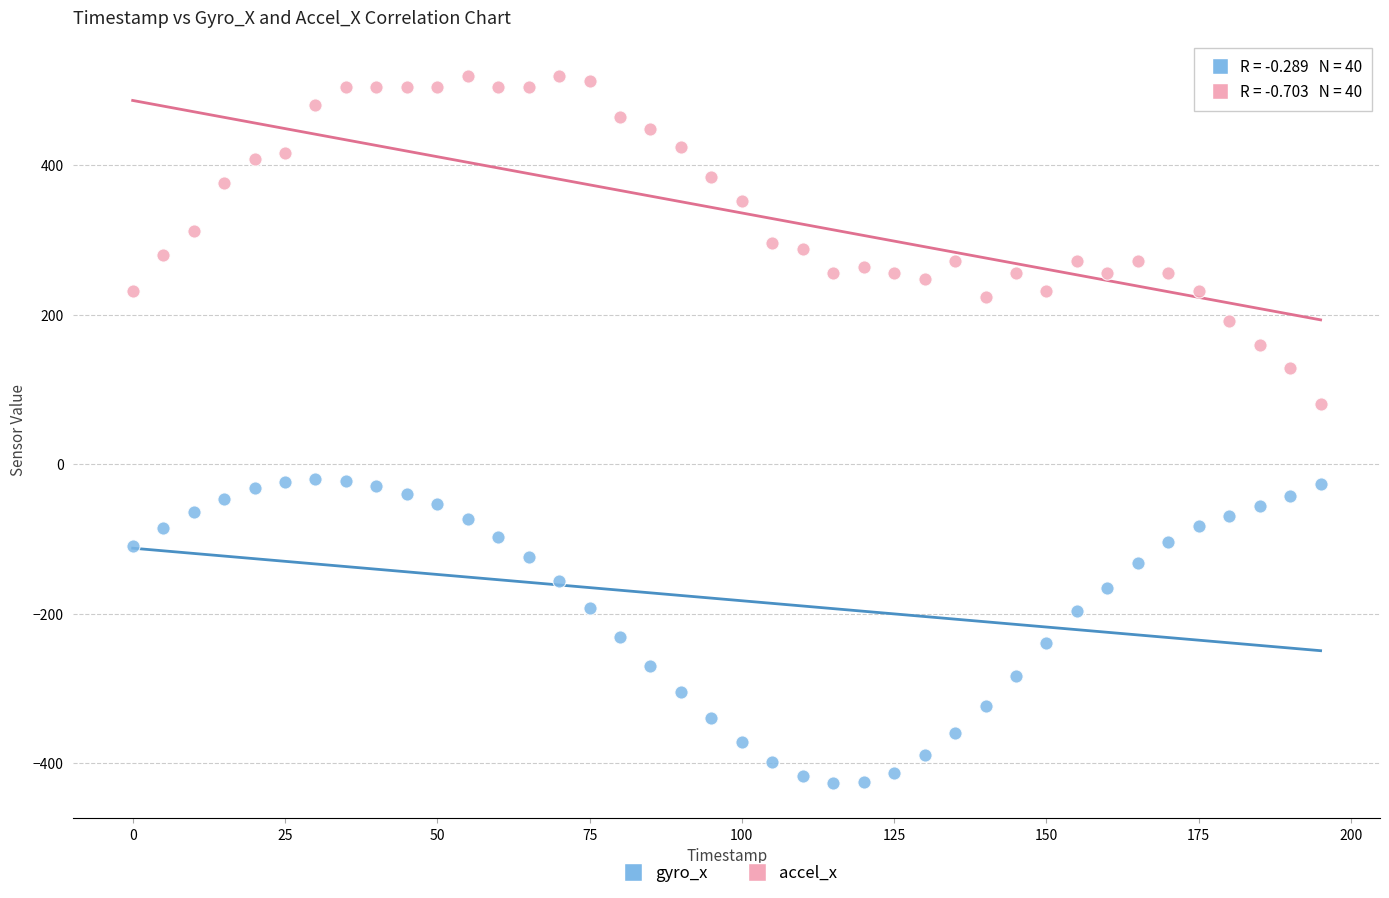

Across all series, what Y value is closest to 46?

80